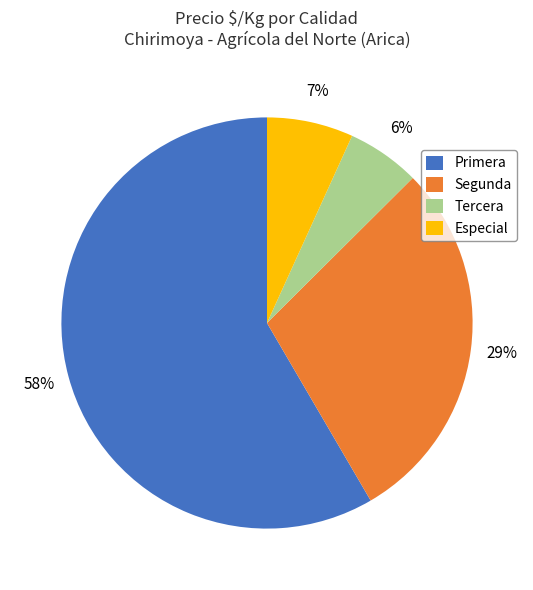

Rank the categories by value from lowest to highest.

Tercera, Especial, Segunda, Primera